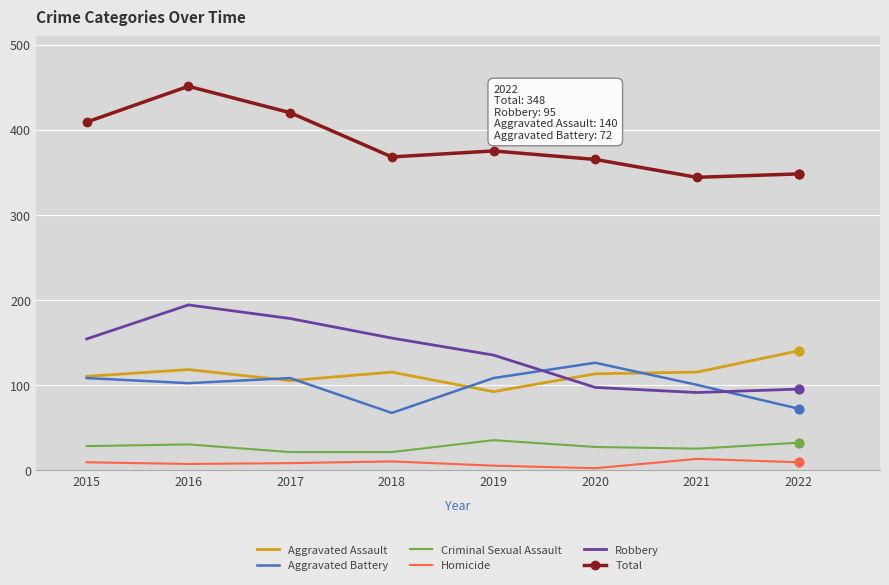

Is the value of Aggravated Assault at 2021 greater than the value of Homicide at 2019?

Yes